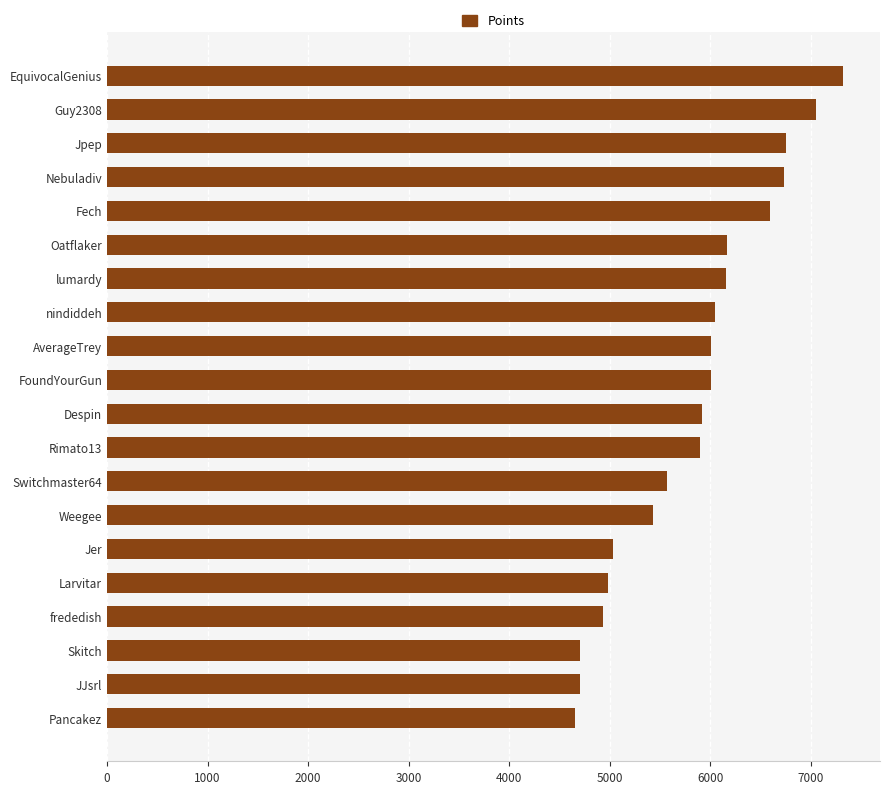

True or false: the data shows 6597 at Fech.

True